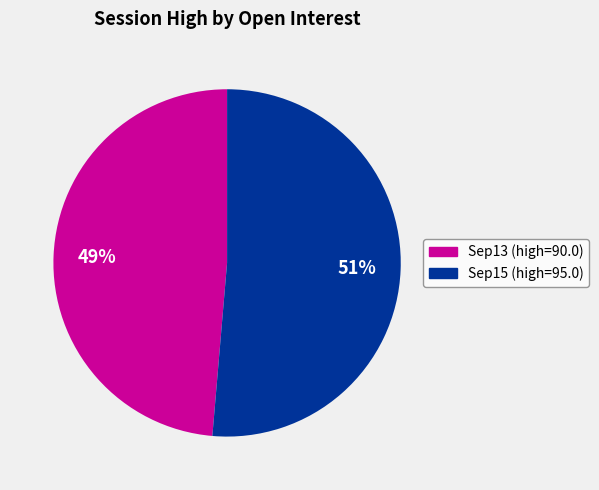

Count the number of slices in the pie.

2